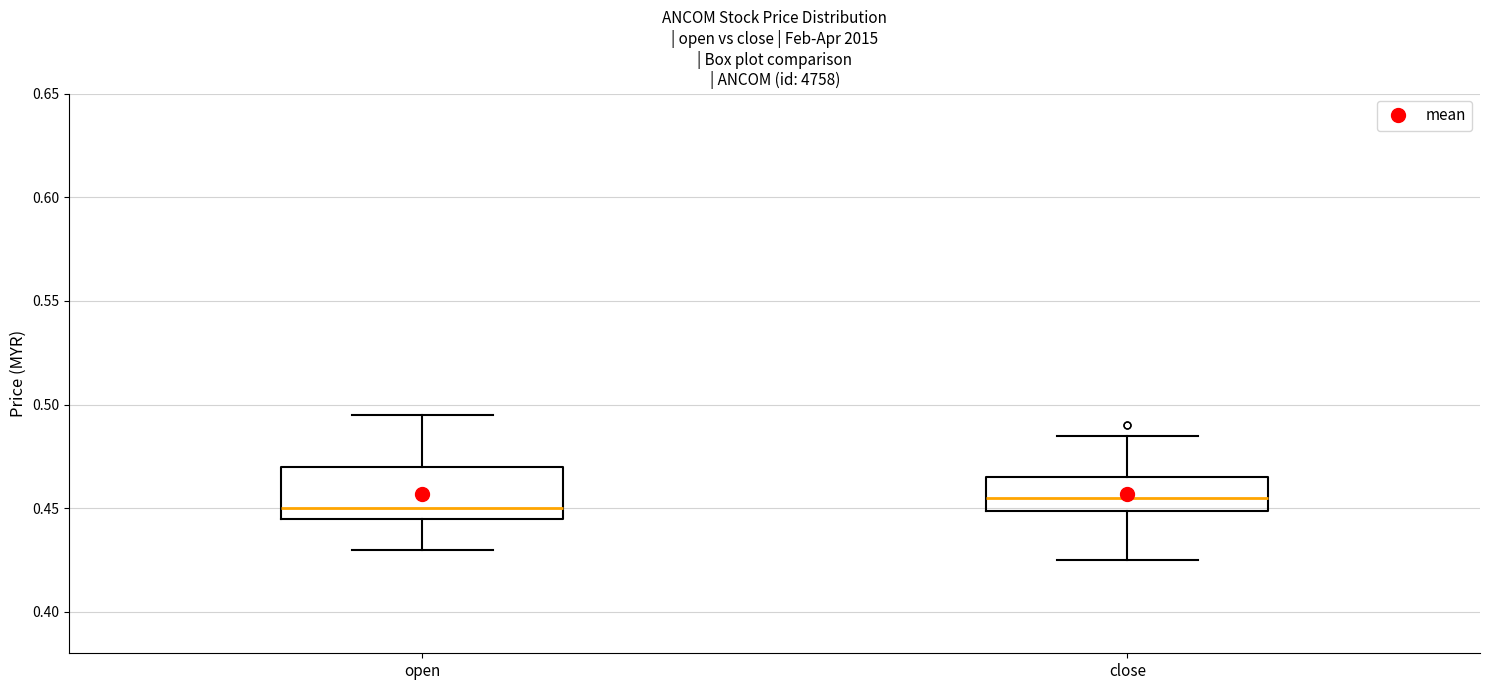

Where does the upper whisker of the box for close end on the y-axis? The values are not printed on the chart, so give them approximately, as read against the axis.

0.485